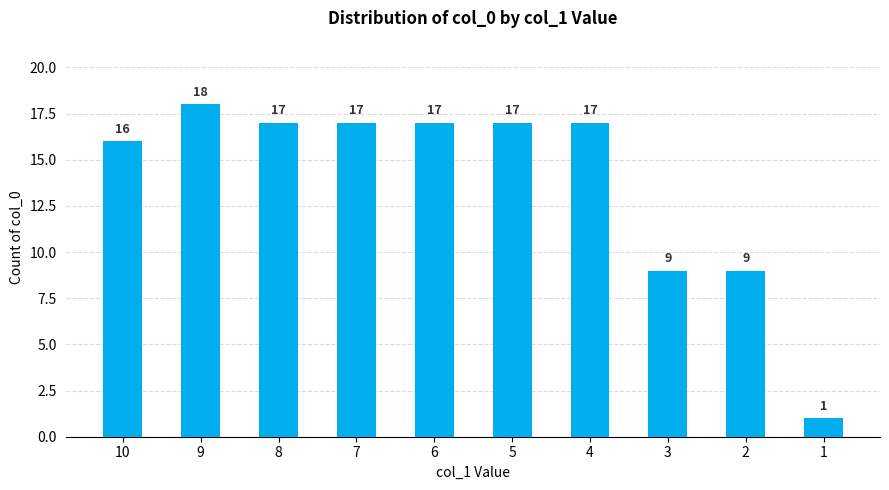

The chart shows a value of 4 at 3. True or false?

False